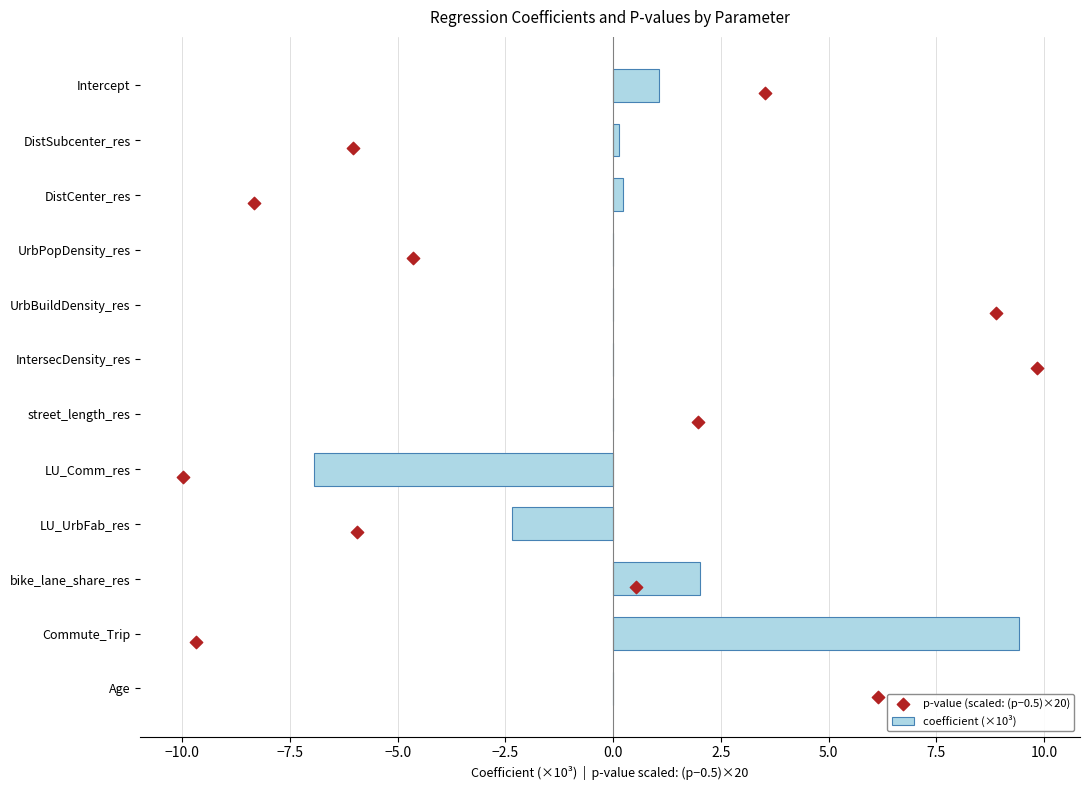

Is it true that coefficient (×10³) equals 9.4 at Commute_Trip?

True